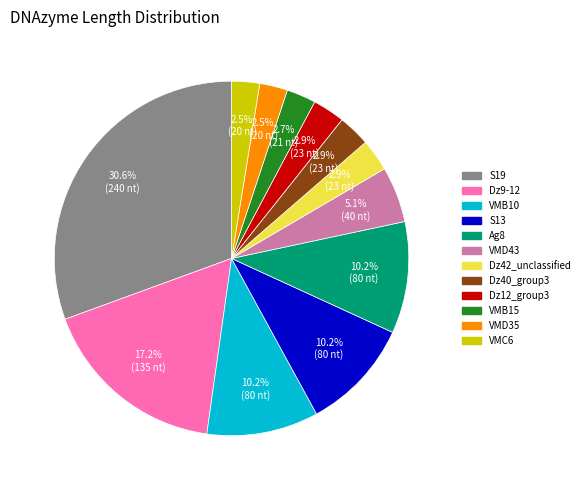

Is there any slice that represents more than half of the pie?

No